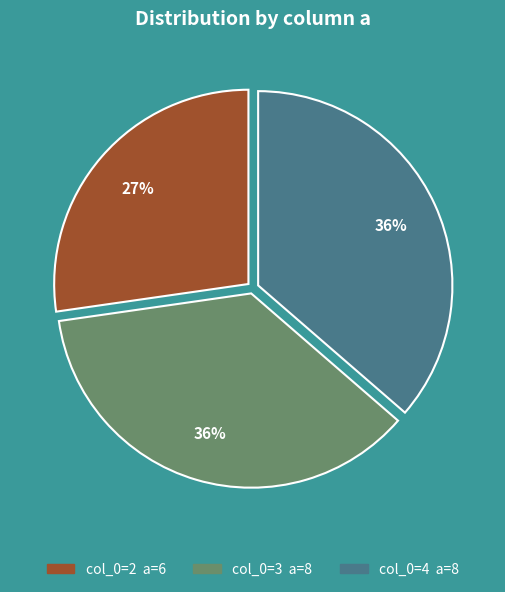

To the nearest percent, what is the average slice percentage?

33%